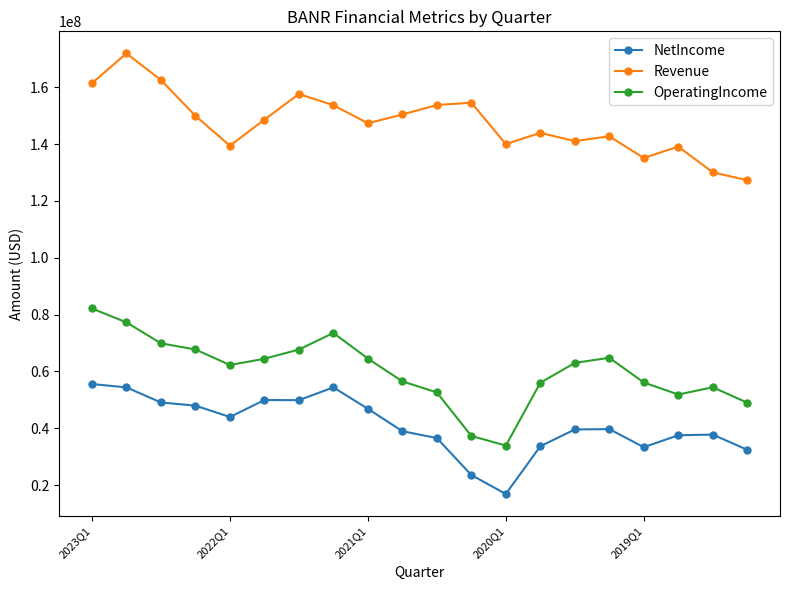

What is the value of the Revenue point at the 12th from the left?

154559000